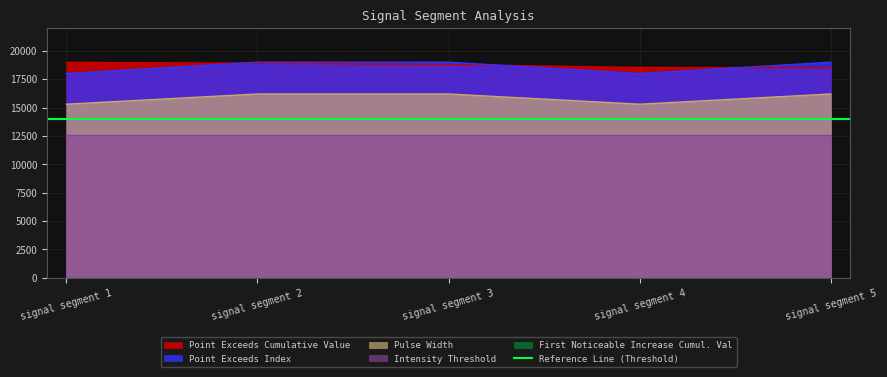

In Point_Exceeds_Index, how many points are lower than both neighbors (excluding endpoints)?

1